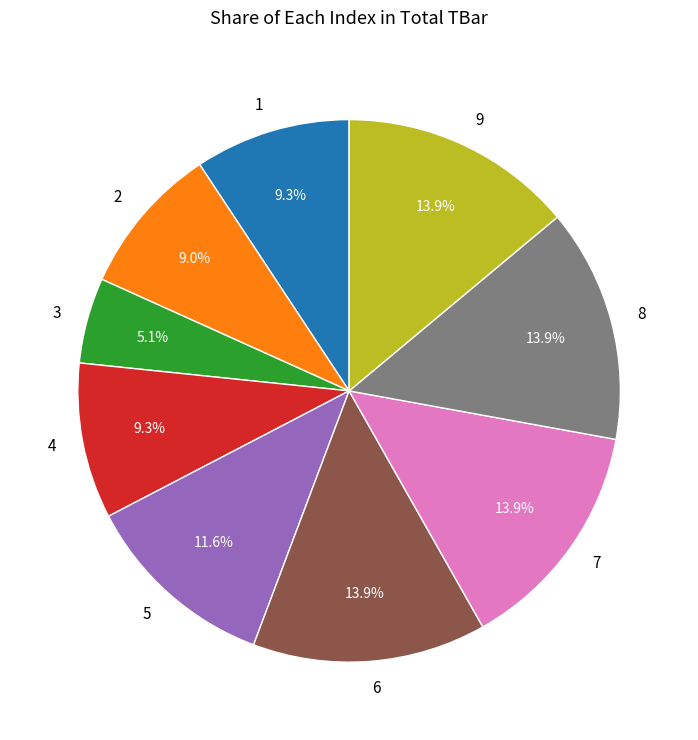

The 8 slice represents 27% of the pie. True or false?

False